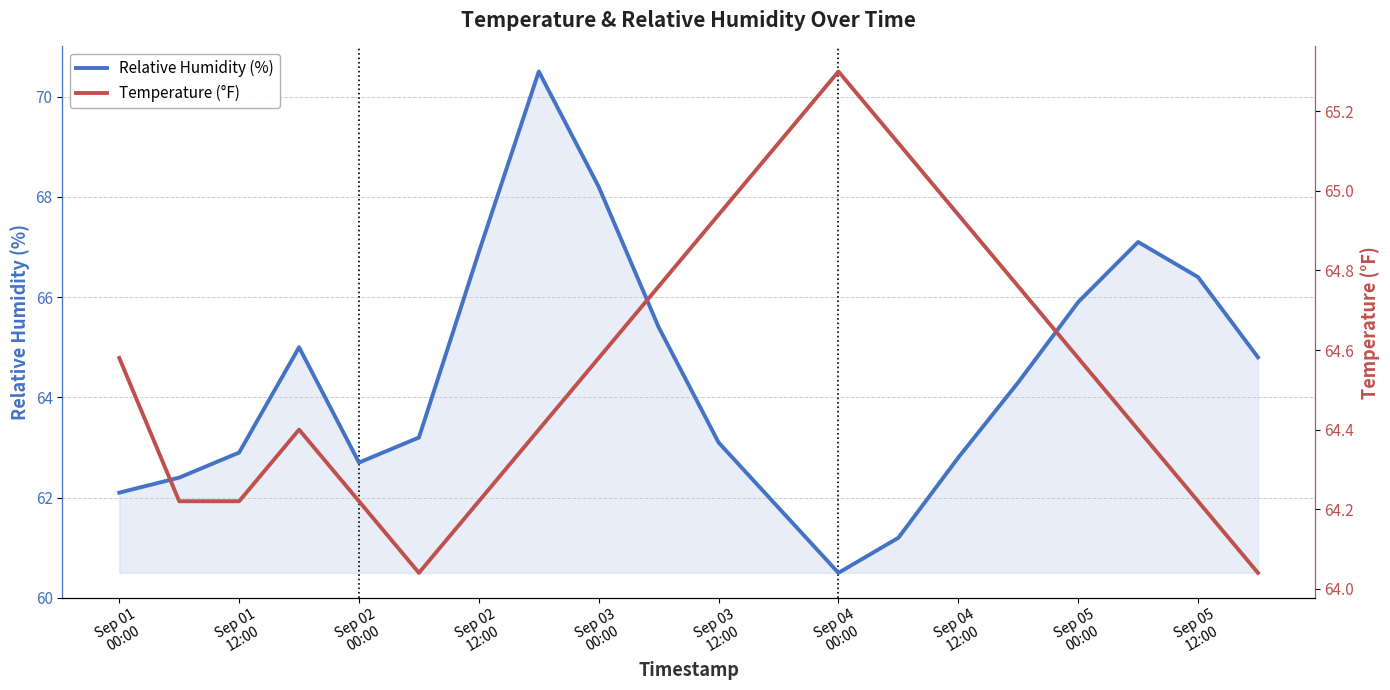

Does the chart display data point markers on the line(s)?

No